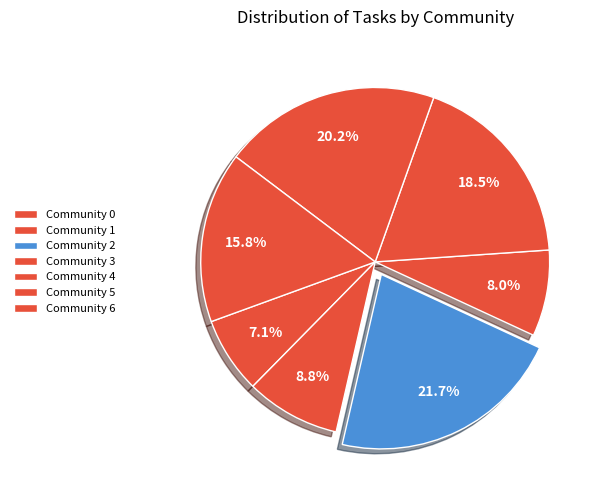

What is the ratio of the value at Community 6 to the value at Community 0?

2.2